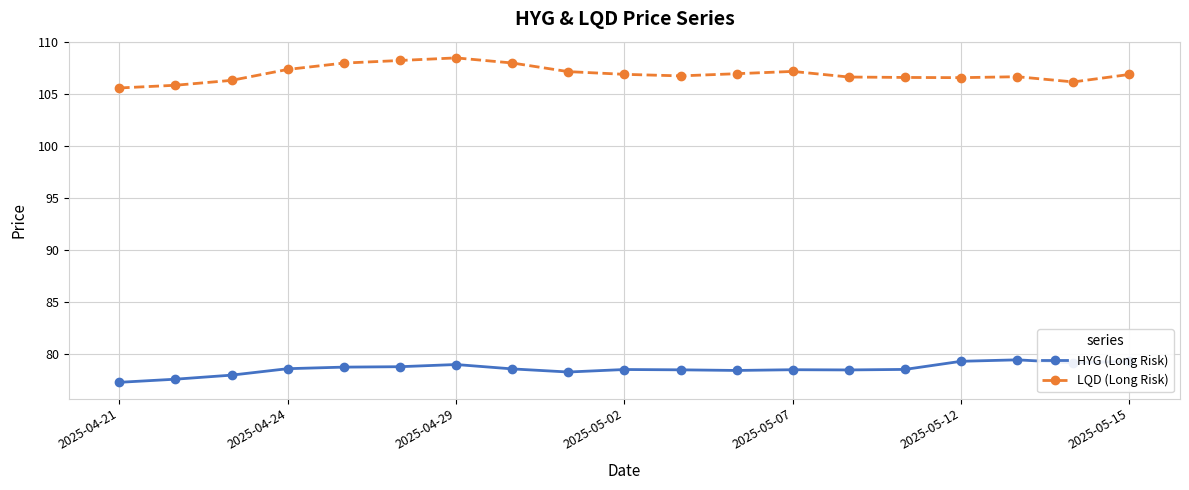

In HYG (Long Risk), how many points are lower than both neighbors (excluding endpoints)?

4